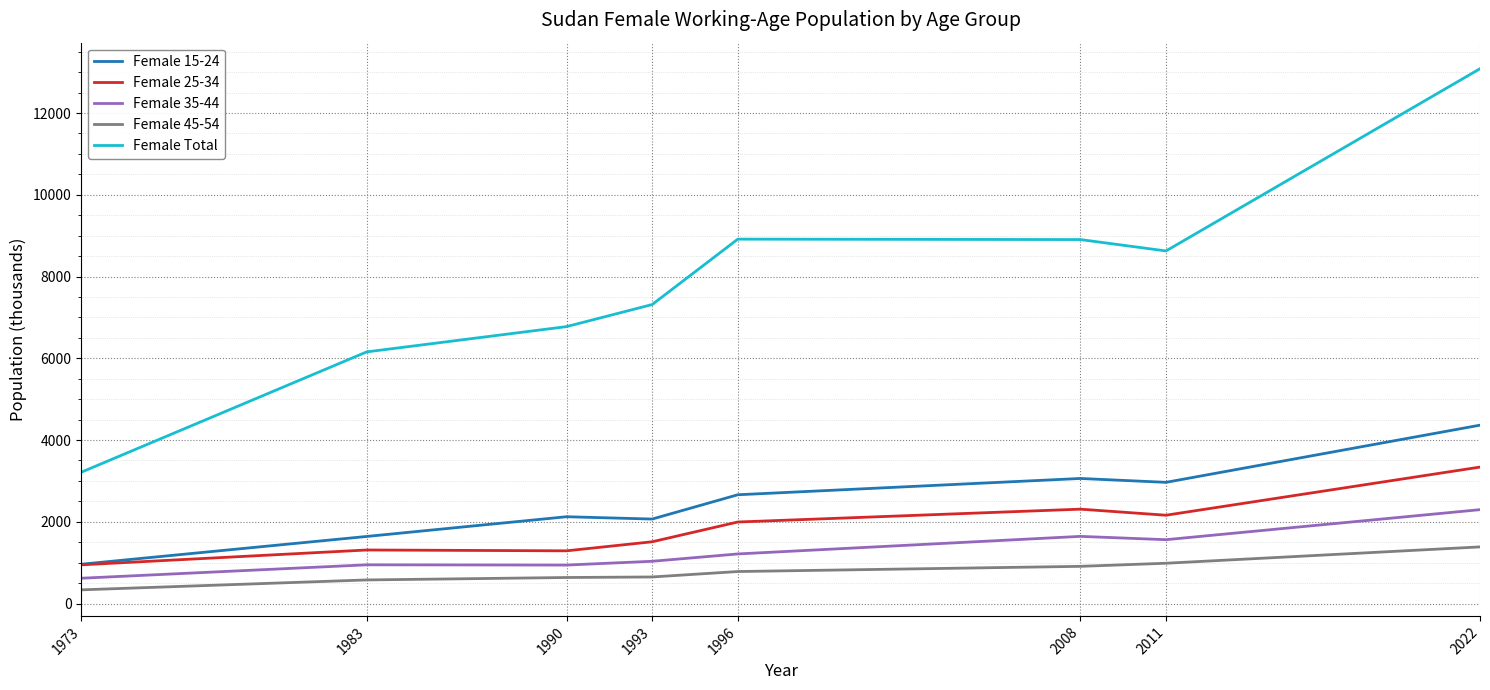

Which series has the largest range (max minus min)?

Female Total